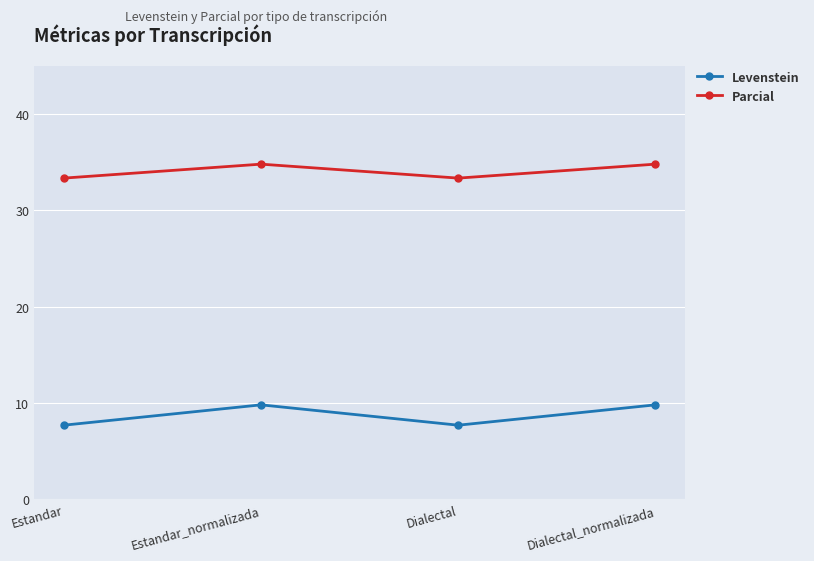

True or false: Levenstein has a value of 7.7 at Dialectal.

True